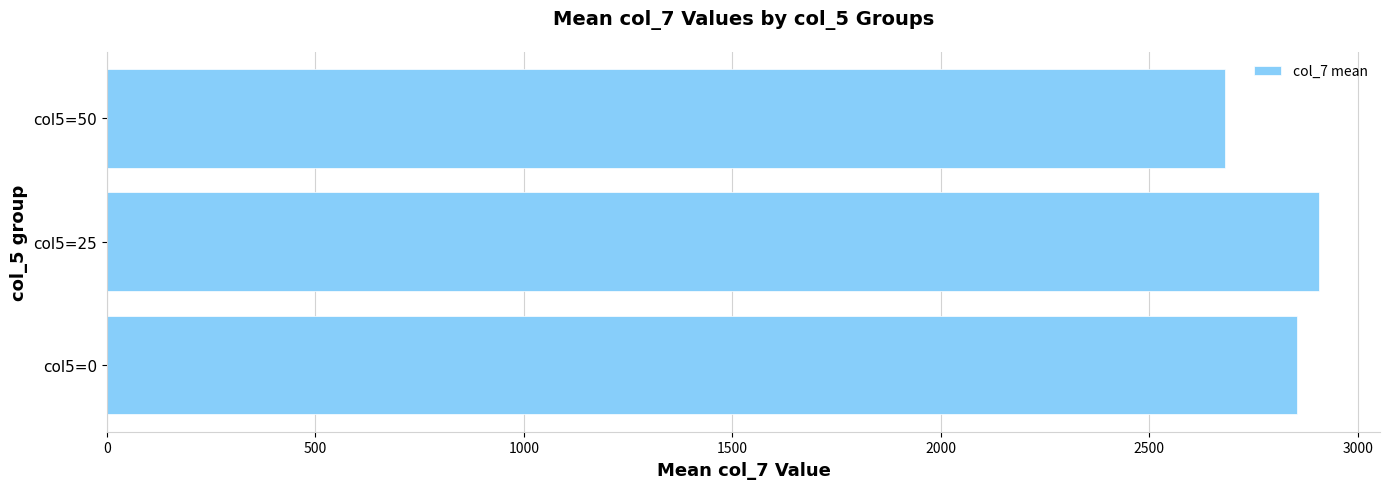

What is the ratio of the value at col5=50 to the value at col5=0?

0.9